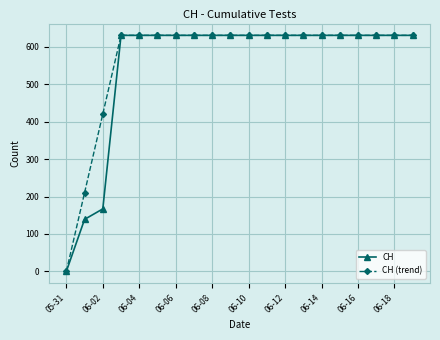

At how many categories does at least one series exceed 406?

18